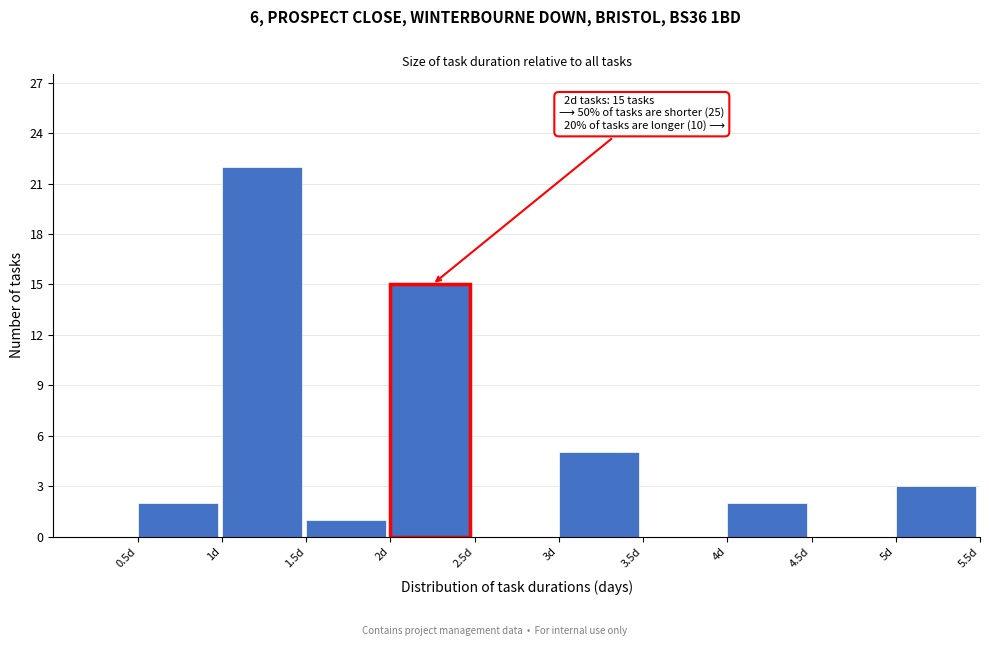

Which range on the x-axis has the tallest bar?

1.0 to 1.5